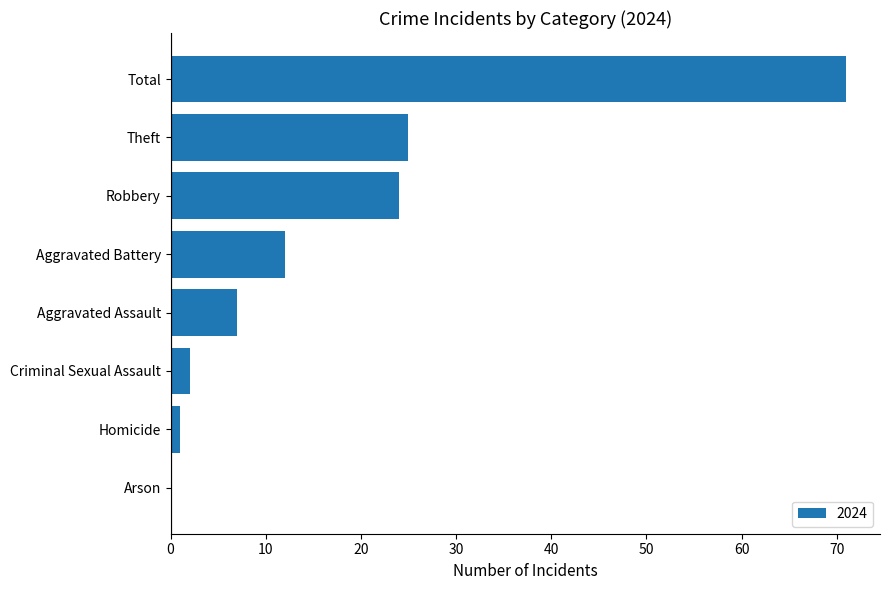

True or false: the data shows 37 at Robbery.

False